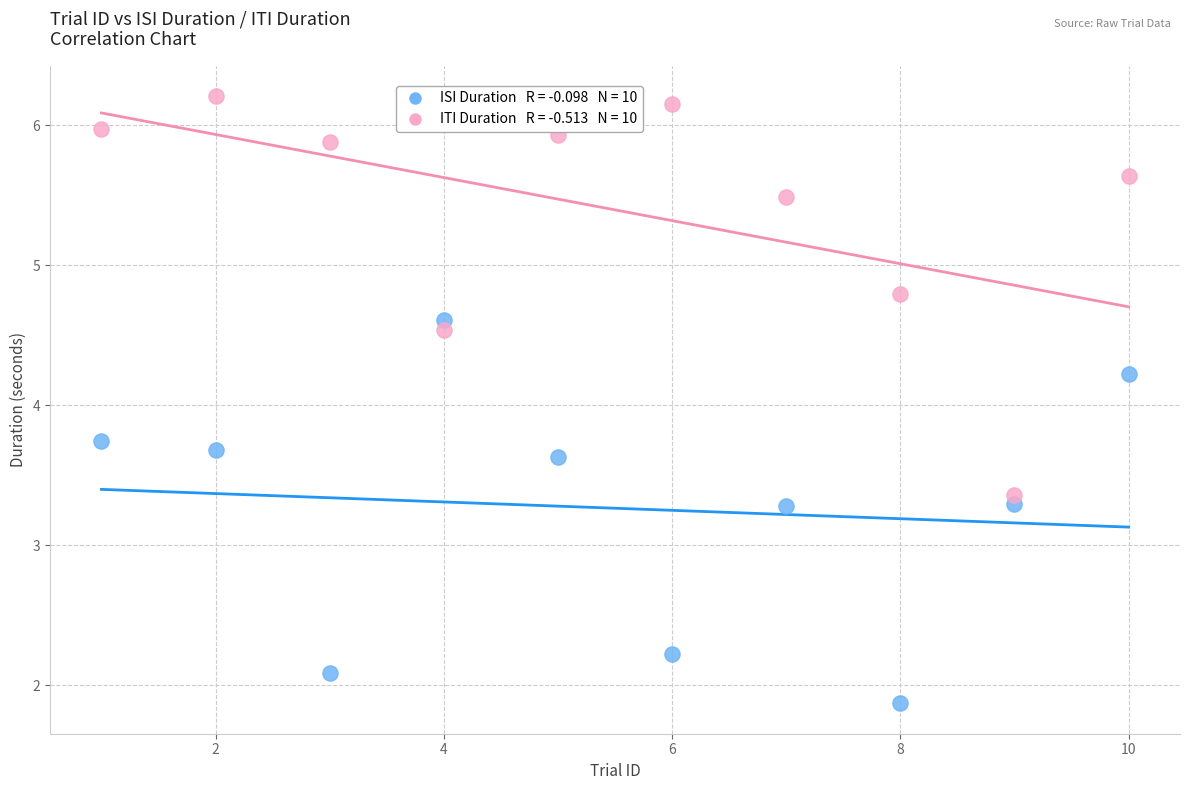

Across all data points, what is the range of X values (max minus min)?

9.0